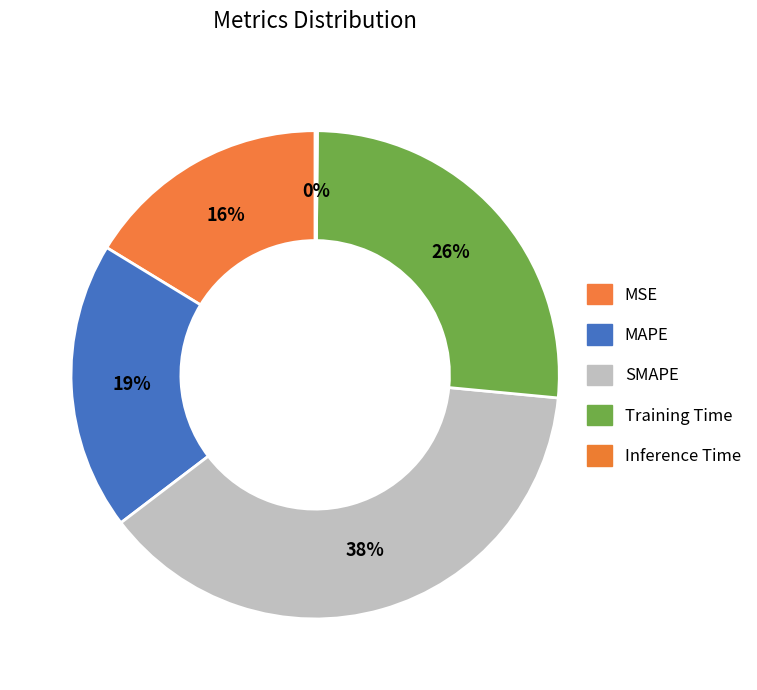

The Training Time slice represents 37% of the pie. True or false?

False